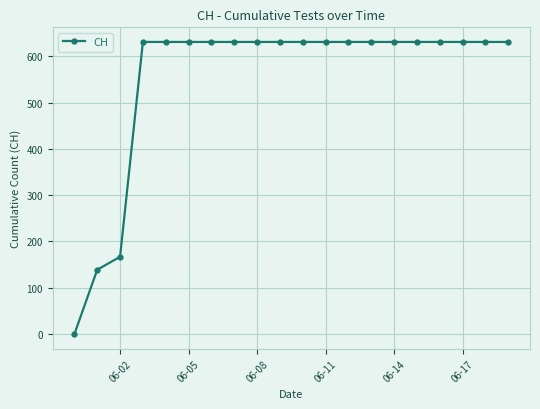

What is the sum of all values?

11033